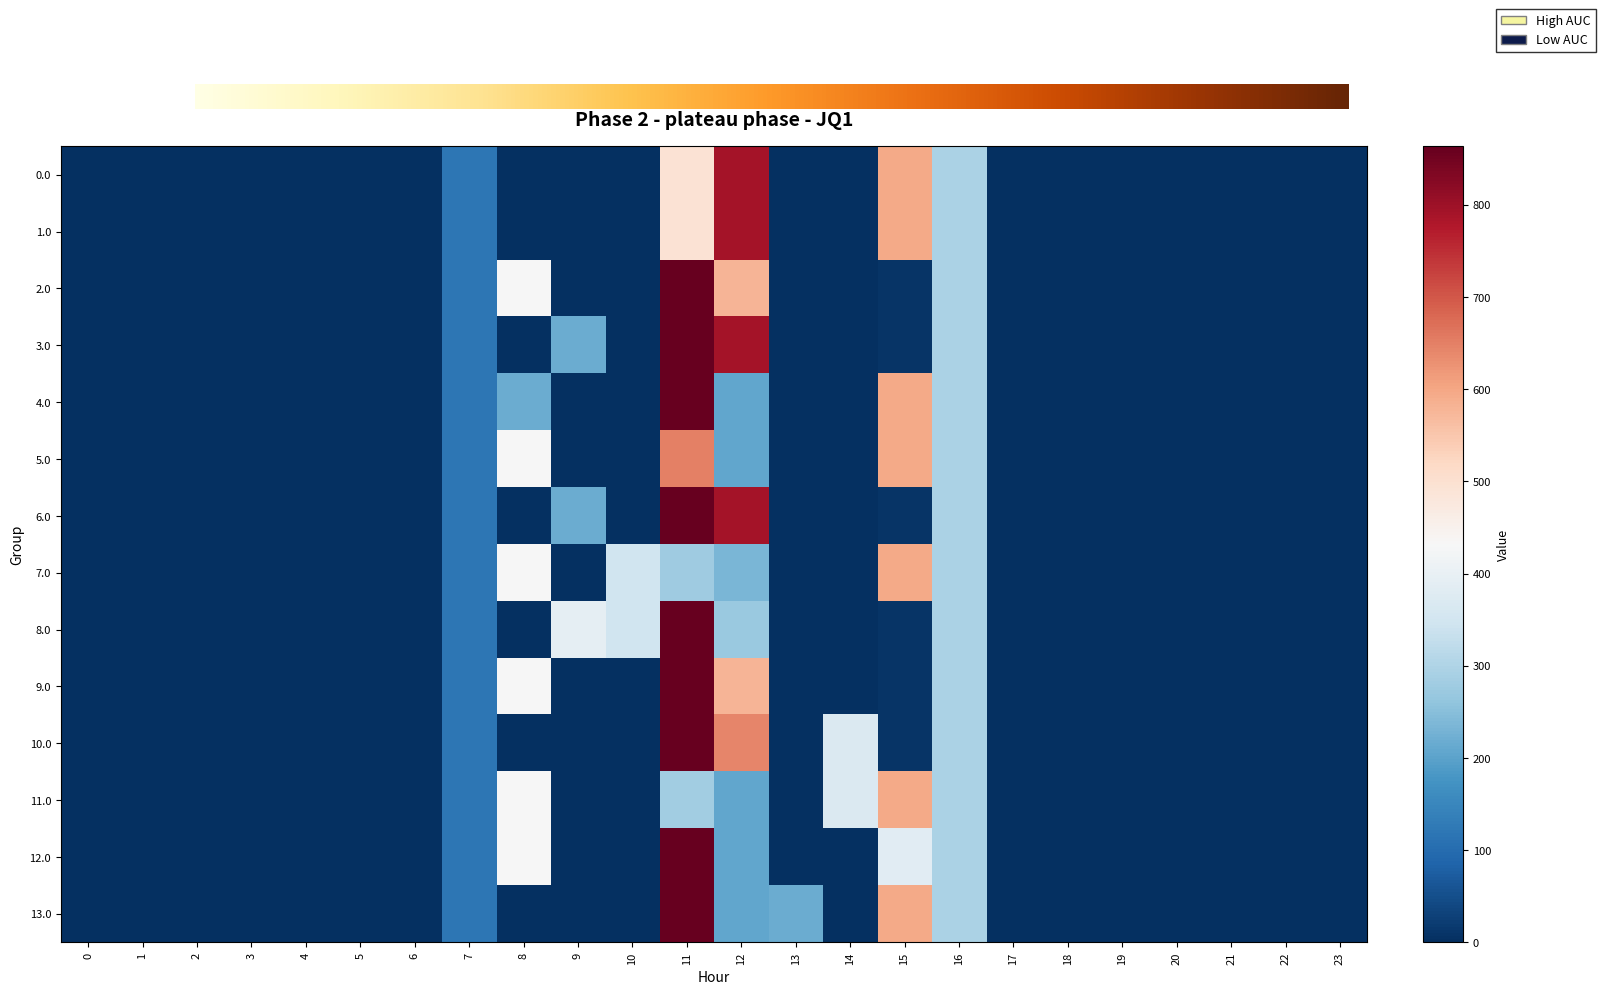

Rank the categories by 13.0 value from lowest to highest.

0, 1, 2, 3, 4, 5, 6, 8, 9, 10, 14, 17, 18, 19, 20, 21, 22, 23, 7, 12, 13, 16, 15, 11